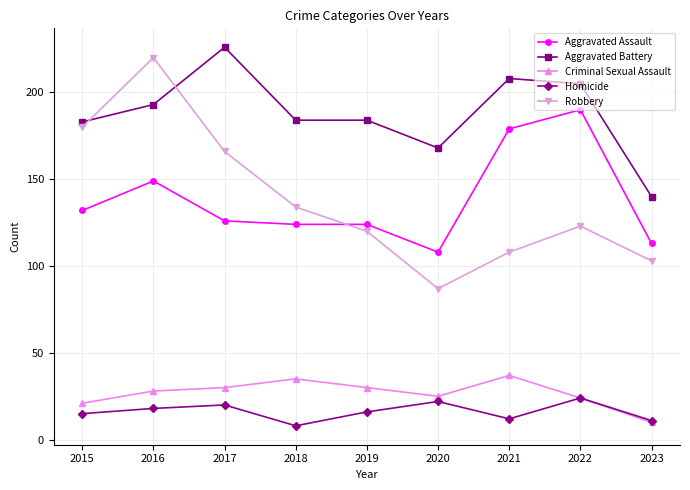

At 2018, list the series in order from smallest to largest.

Homicide, Criminal Sexual Assault, Aggravated Assault, Robbery, Aggravated Battery